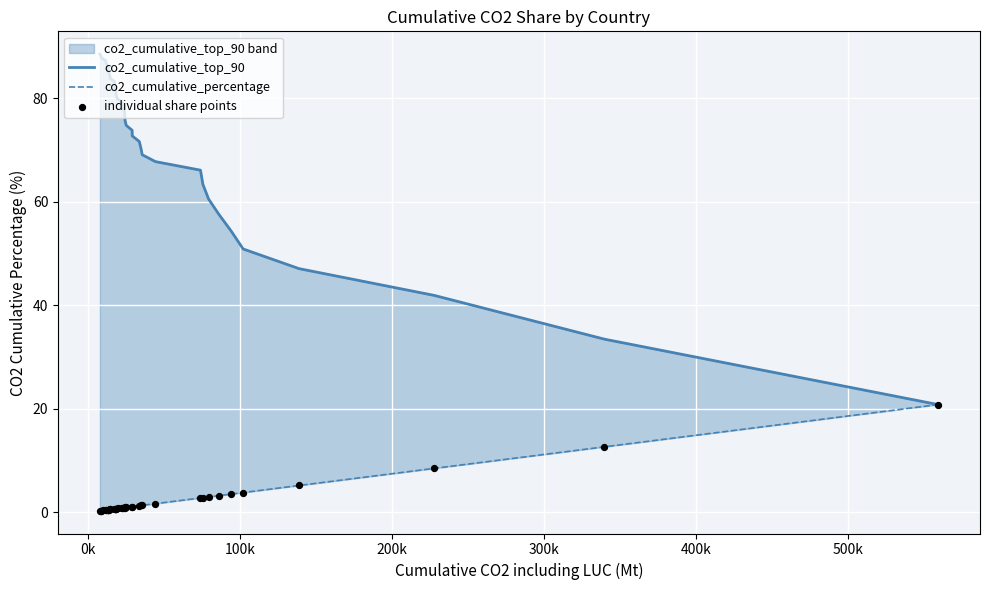

Is the value of individual share points at 400k greater than the value of co2_cumulative_top_90 at 300k?

No